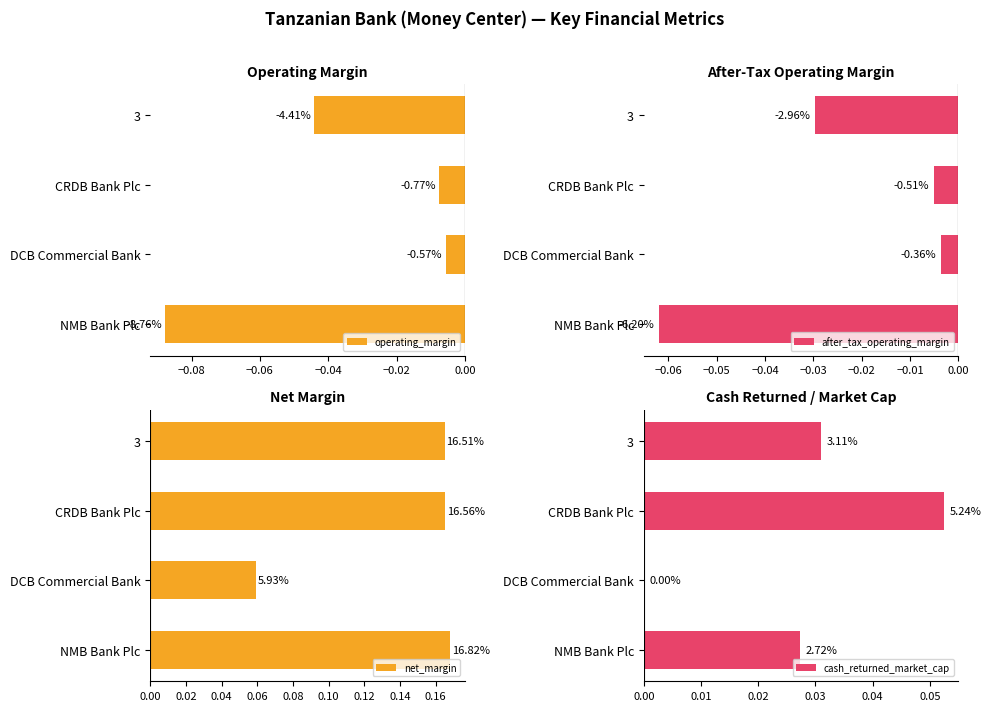

Reading left to right, what are all the values shown in this chart?

operating_margin: -0.0	-0.0	-0.0	-0.1
after_tax_operating_margin: -0.0	-0.0	-0.0	-0.1
net_margin: 0.2	0.2	0.1	0.2
cash_returned_market_cap: 0.0	0.1	0.0	0.0